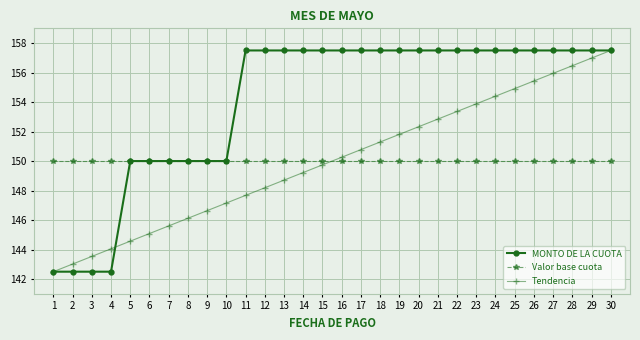

Reading left to right, list all the values displayed in this chart.

MONTO DE LA CUOTA: 1=142.5	2=142.5	3=142.5	4=142.5	5=150.0	6=150.0	7=150.0	8=150.0	9=150.0	10=150.0	11=157.5	12=157.5	13=157.5	14=157.5	15=157.5	16=157.5	17=157.5	18=157.5	19=157.5	20=157.5	21=157.5	22=157.5	23=157.5	24=157.5	25=157.5	26=157.5	27=157.5	28=157.5	29=157.5	30=157.5
Valor base cuota: 1=150.0	2=150.0	3=150.0	4=150.0	5=150.0	6=150.0	7=150.0	8=150.0	9=150.0	10=150.0	11=150.0	12=150.0	13=150.0	14=150.0	15=150.0	16=150.0	17=150.0	18=150.0	19=150.0	20=150.0	21=150.0	22=150.0	23=150.0	24=150.0	25=150.0	26=150.0	27=150.0	28=150.0	29=150.0	30=150.0
Tendencia: 1=142.5	2=143.0	3=143.5	4=144.1	5=144.6	6=145.1	7=145.6	8=146.1	9=146.6	10=147.2	11=147.7	12=148.2	13=148.7	14=149.2	15=149.7	16=150.3	17=150.8	18=151.3	19=151.8	20=152.3	21=152.8	22=153.4	23=153.9	24=154.4	25=154.9	26=155.4	27=155.9	28=156.5	29=157.0	30=157.5